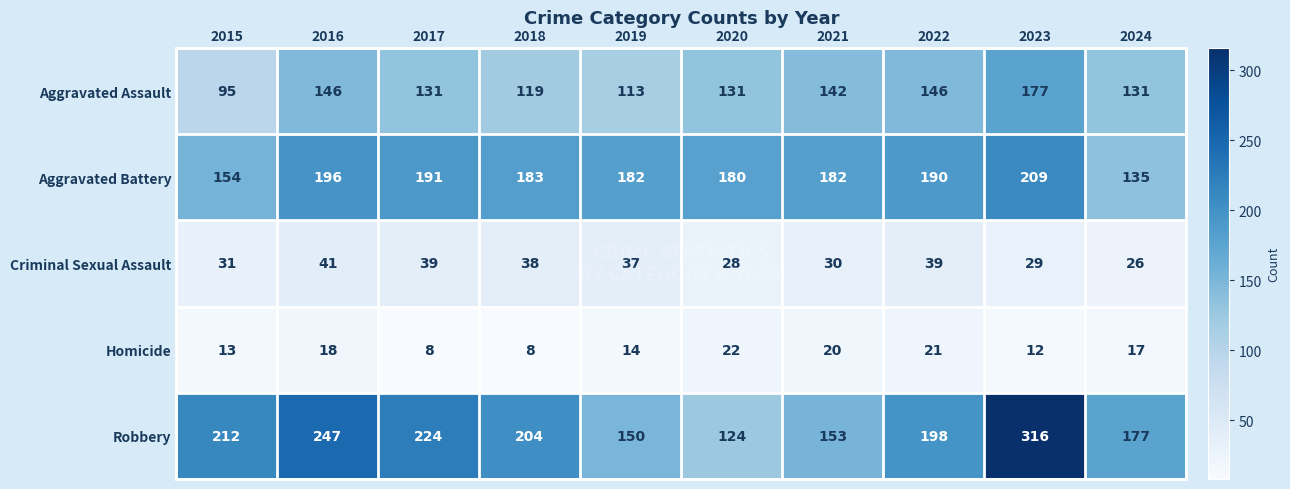

Which series has the largest total across all categories?

Robbery